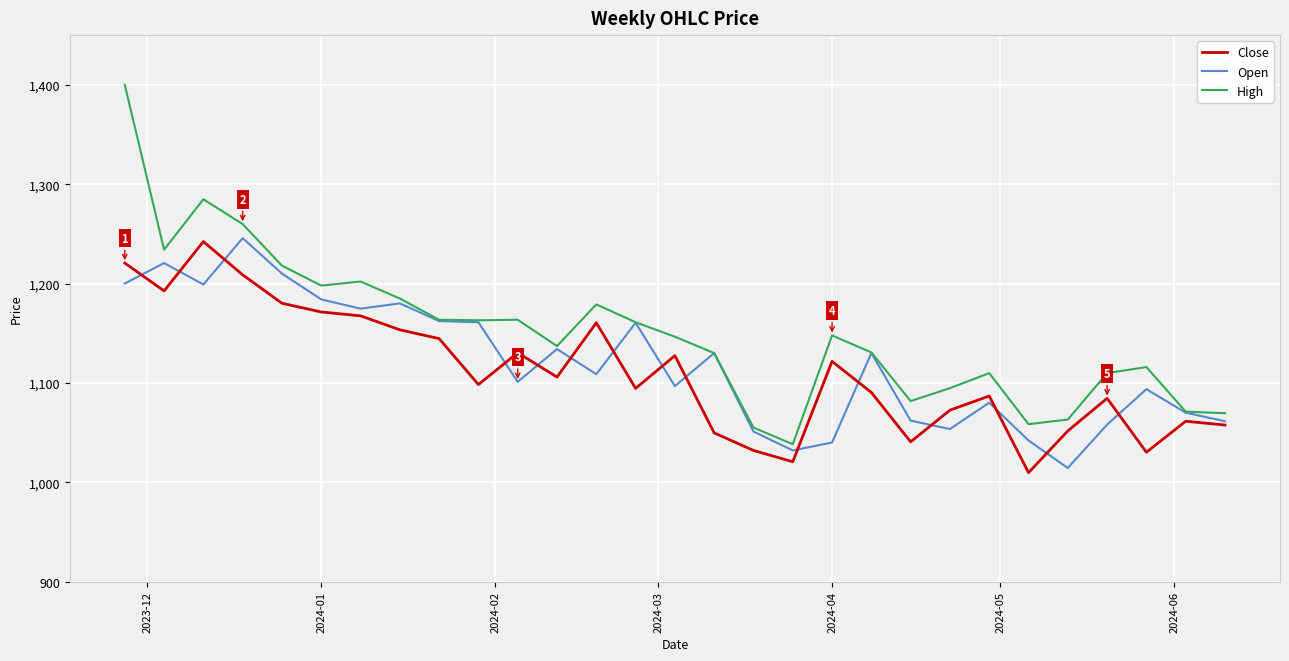

Which series has the widest spread of values?

High